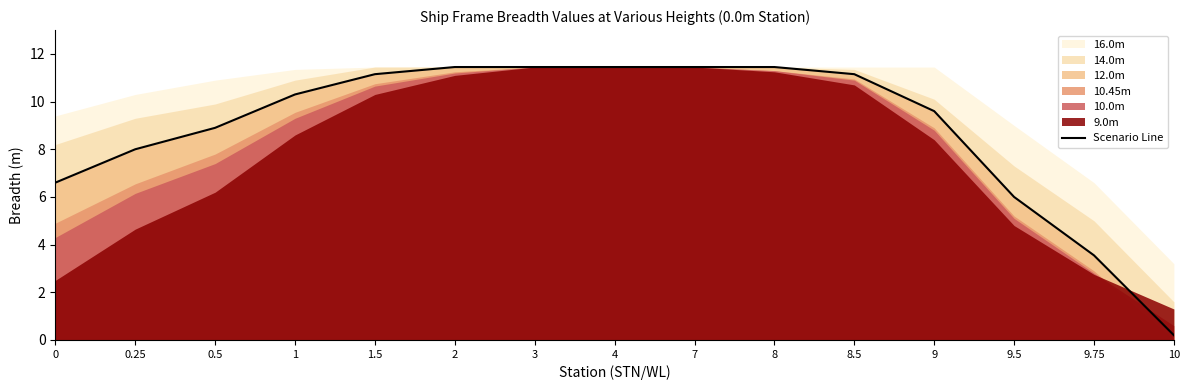

Where is the data nearest to the value 5?

9.5